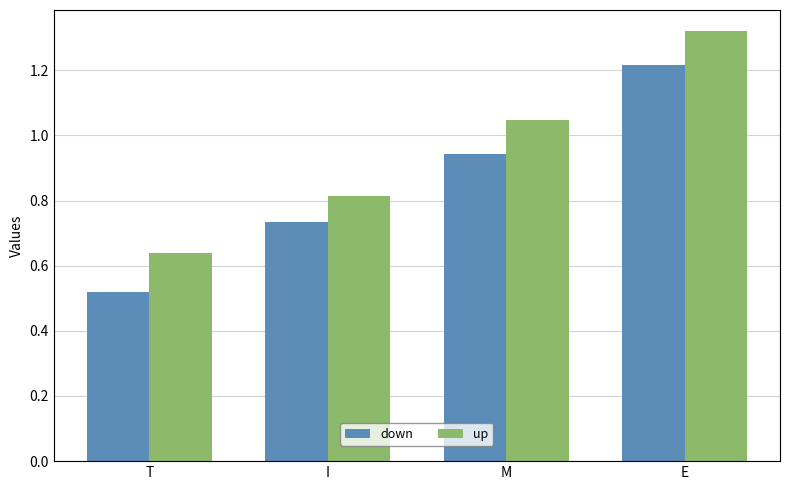

Where is down nearest to the value 0?

T